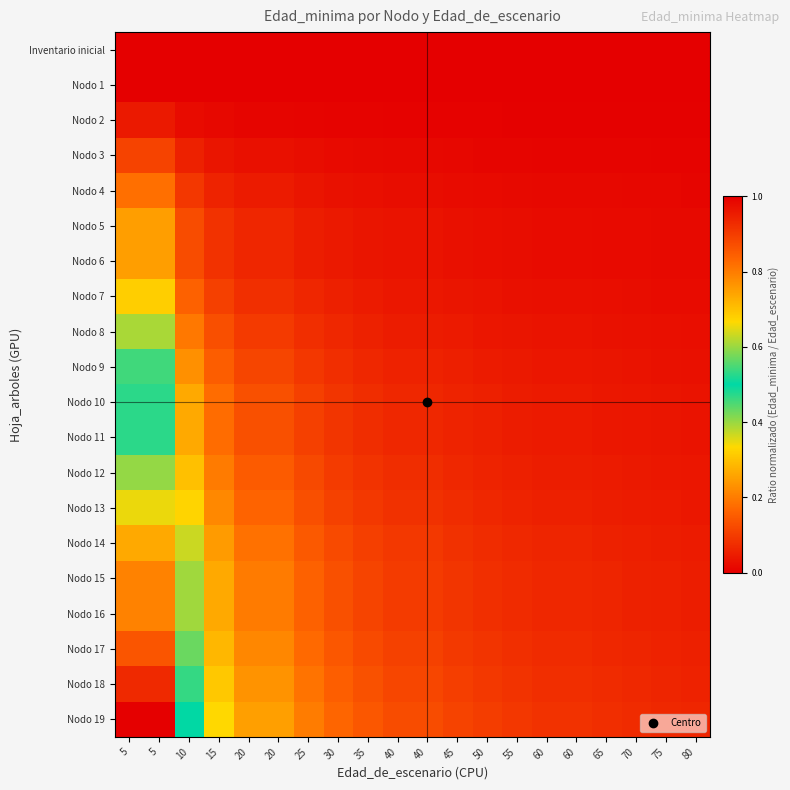

Rank the series by their maximum value, from highest to lowest.

Nodo 19, Nodo 18, Nodo 17, Nodo 15, Nodo 16, Nodo 14, Nodo 13, Nodo 12, Nodo 10, Nodo 11, Nodo 9, Nodo 8, Nodo 7, Nodo 5, Nodo 6, Nodo 4, Nodo 3, Nodo 2, Inventario inicial, Nodo 1